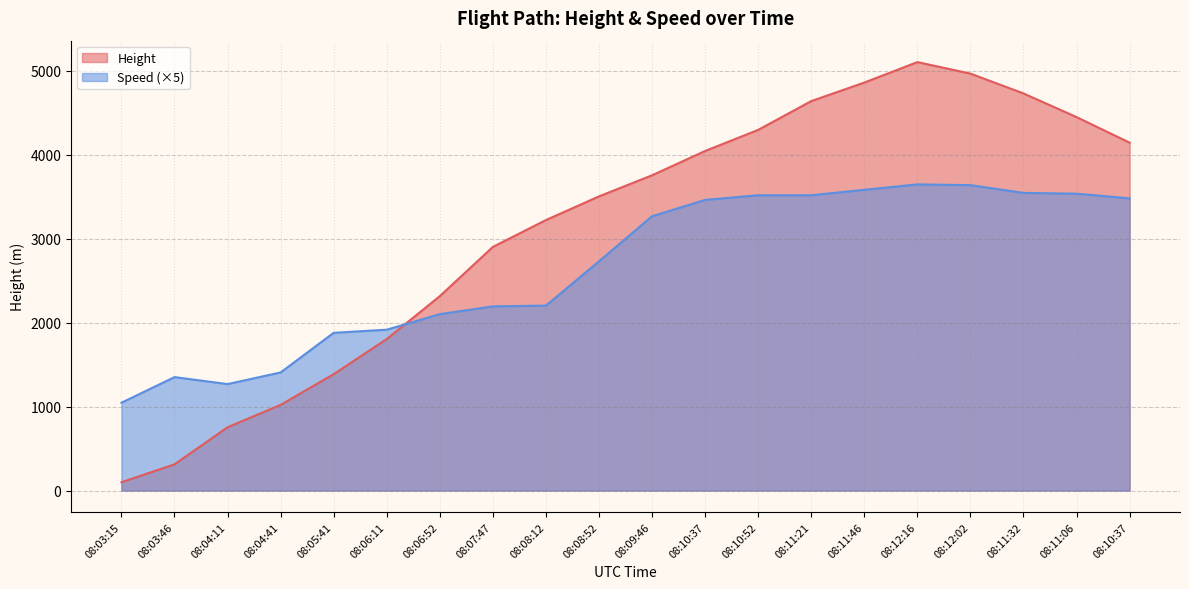

What is the difference between the Speed values at 08:10:52 and 08:04:11?

2250.2